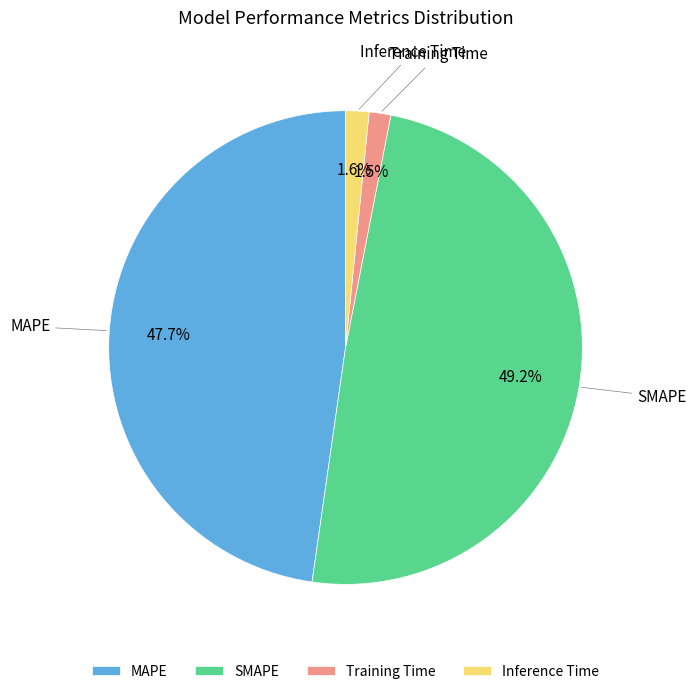

How many segments does this pie chart have?

4